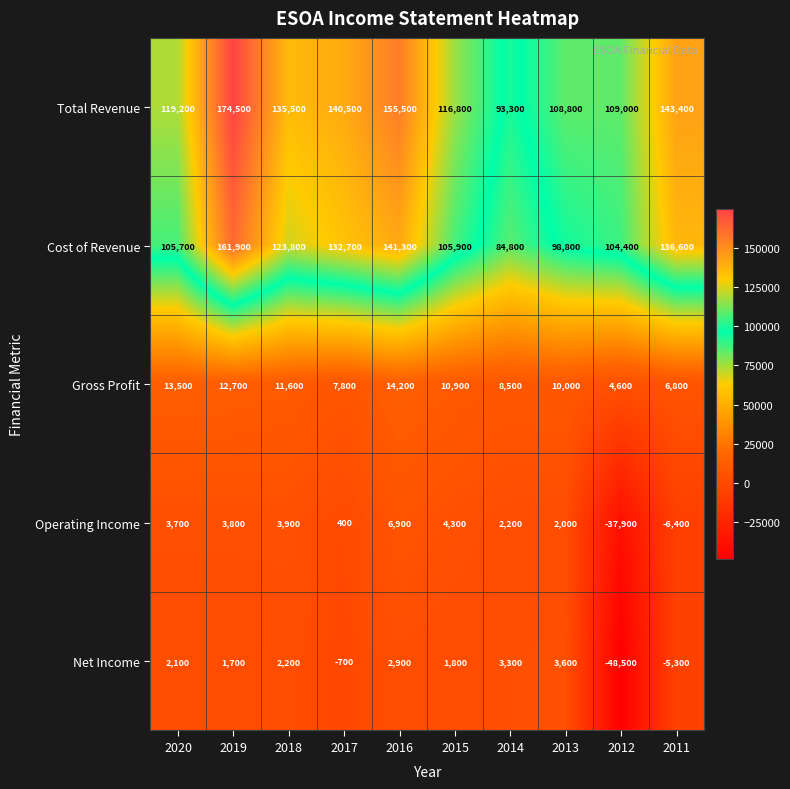

What is the difference between the maximum and second lowest values in the Total Revenue series?

65700